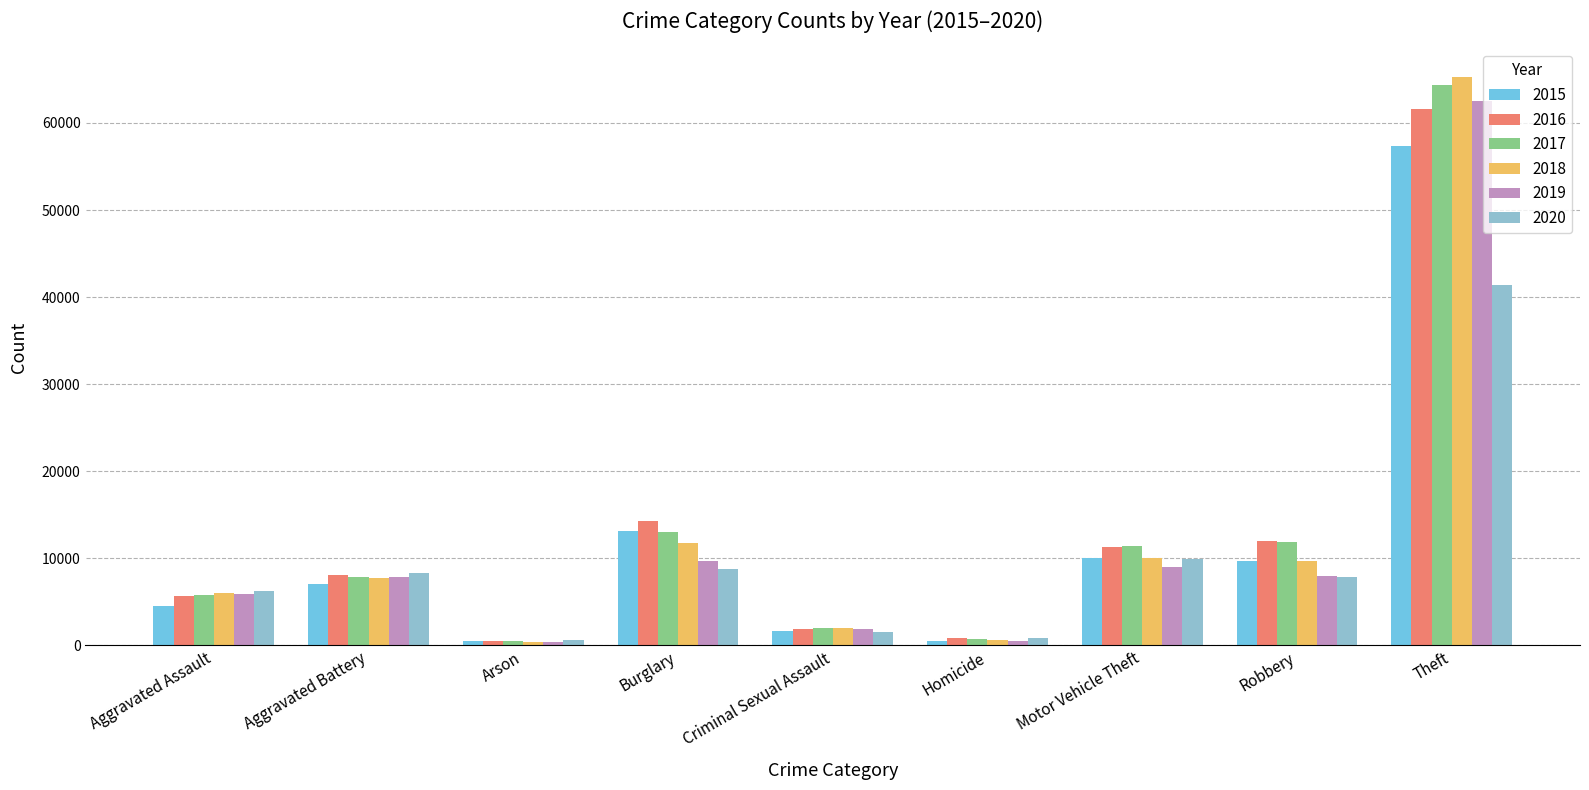

Rank the series by their maximum value, from lowest to highest.

2020, 2015, 2016, 2019, 2017, 2018